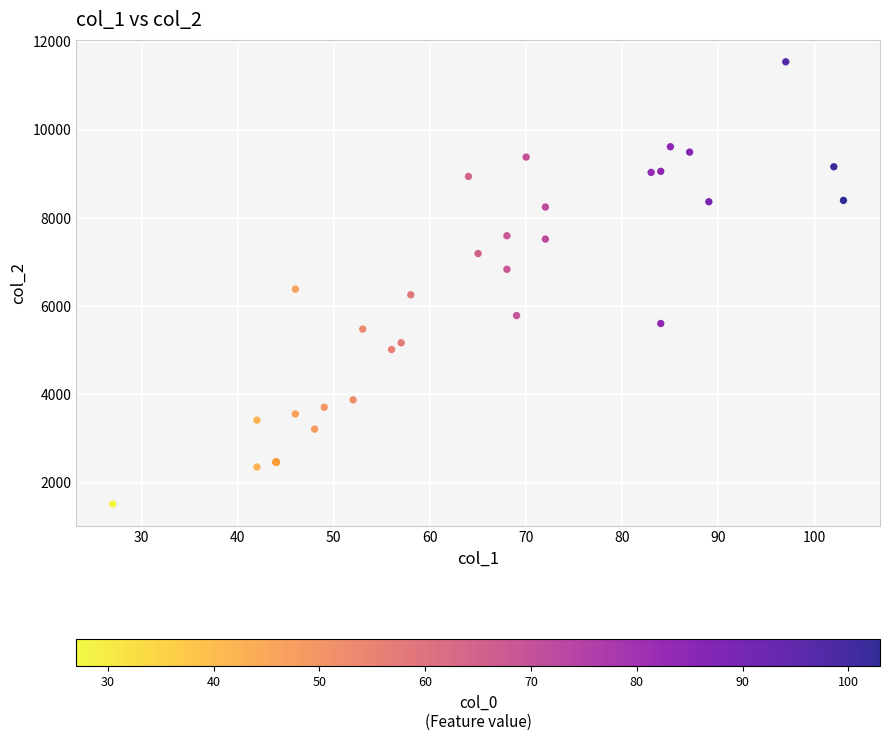

What Y value in the scatter plot is closest to 6527?

6386